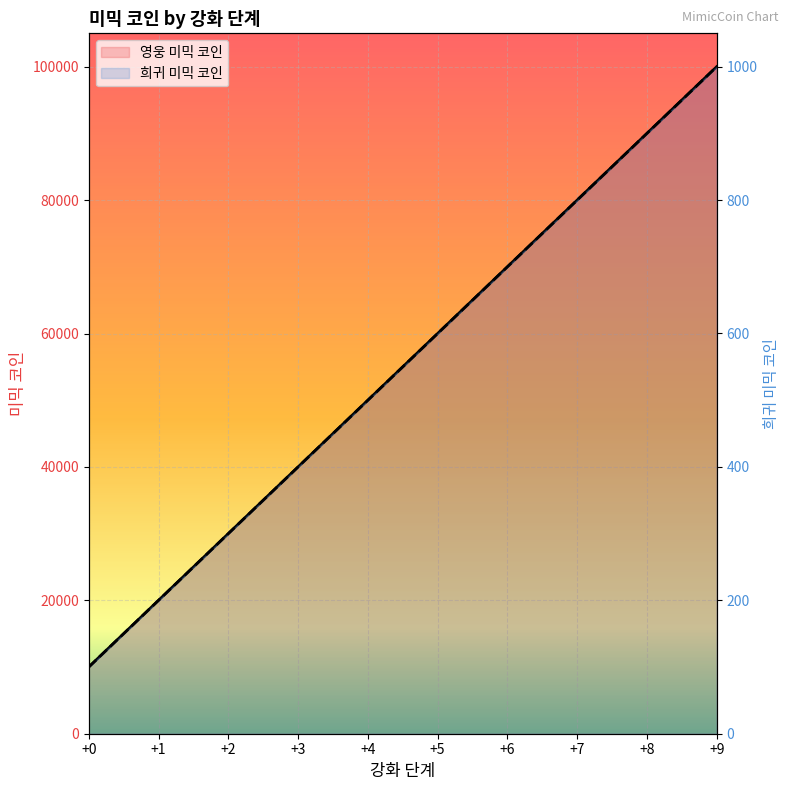

At which category is the sum across all series the highest?

+9